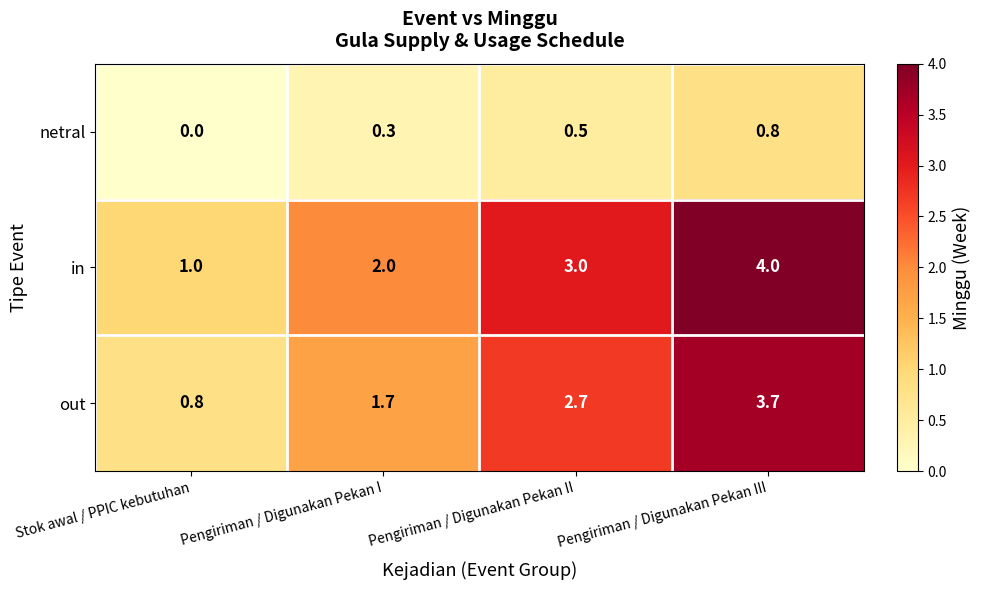

Which series has the widest spread of values?

in